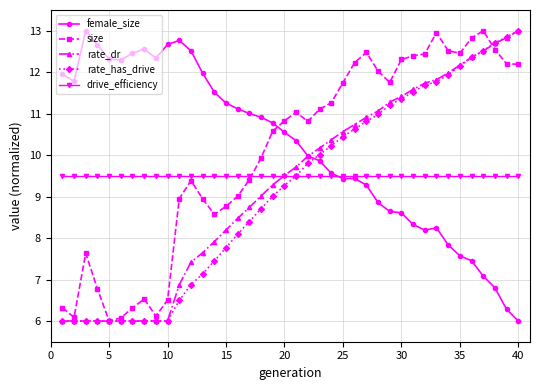

Does the chart have visible grid lines?

Yes